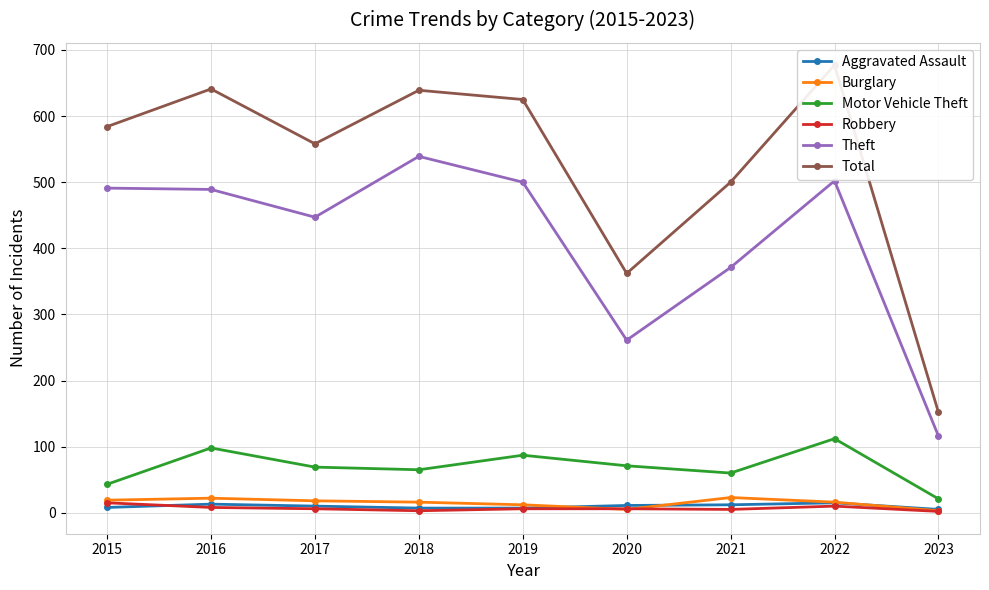

At which category is the sum across all series the highest?

2022